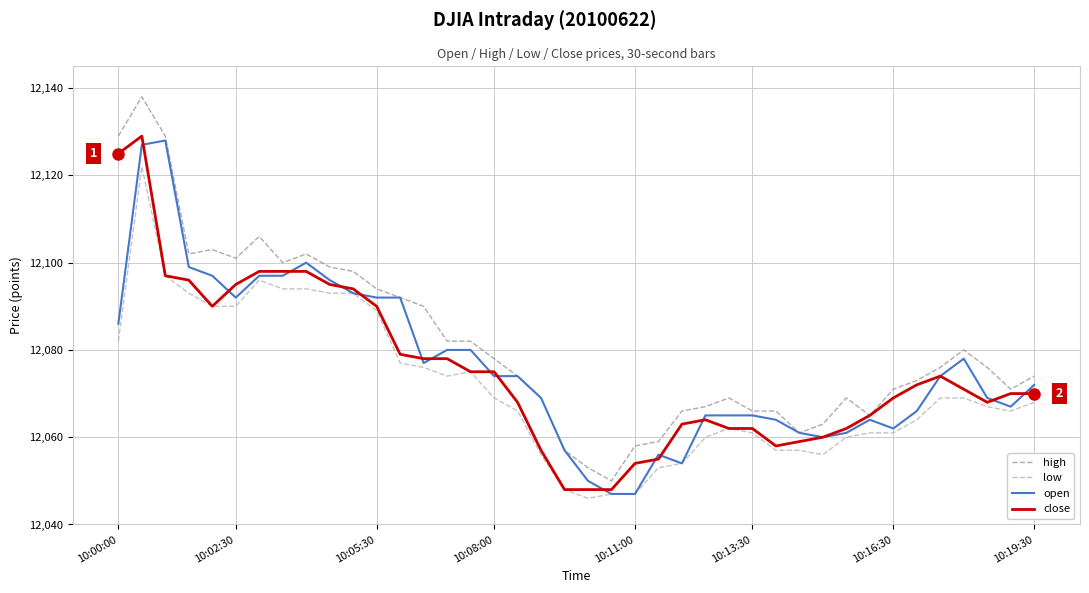

What is the smallest value displayed?

12046